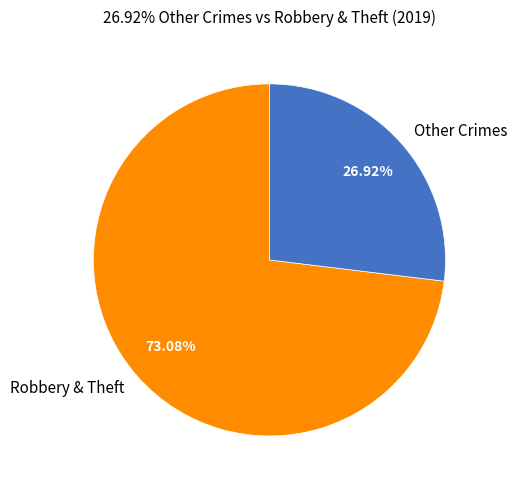

Which has a higher value, Other Crimes or Robbery & Theft?

Robbery & Theft